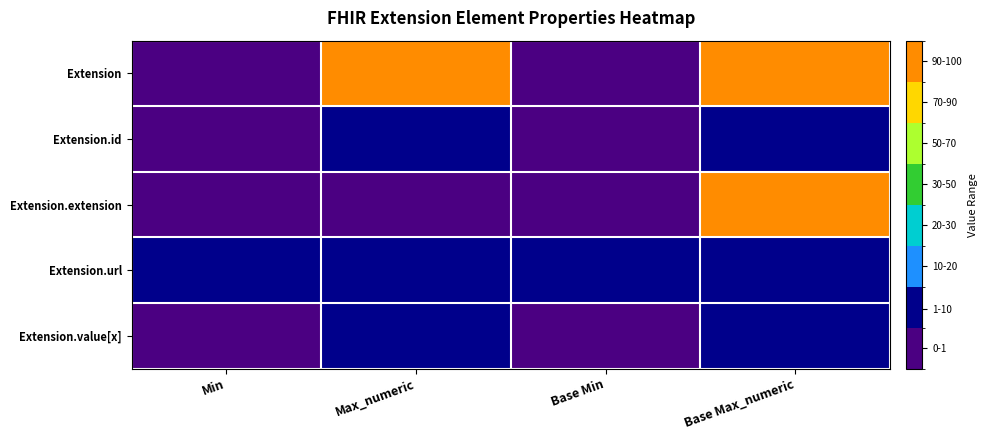

What is the spread (max minus min) of values at Base Max_numeric?

98